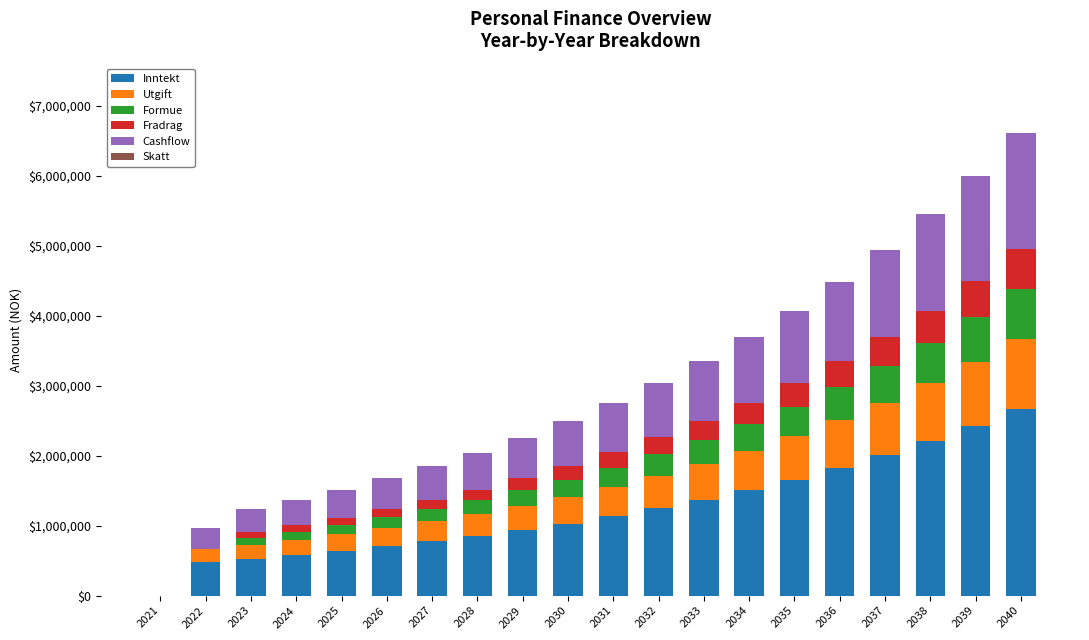

What is the total value across all series at 2032?

3034206.3